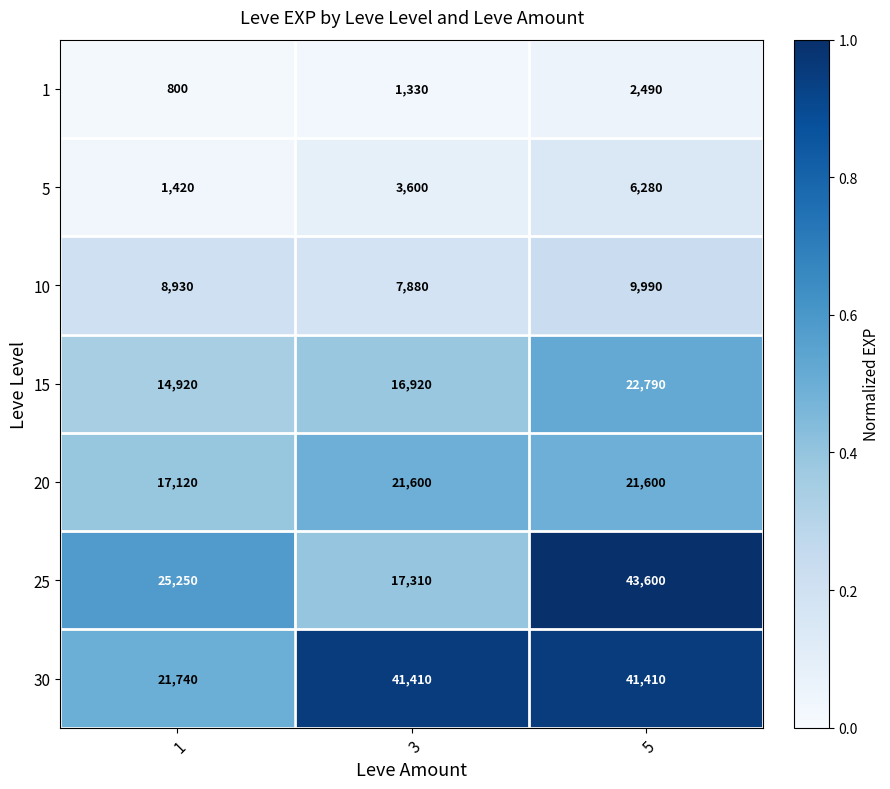

The 15 series shows 5866 at 5. True or false?

False